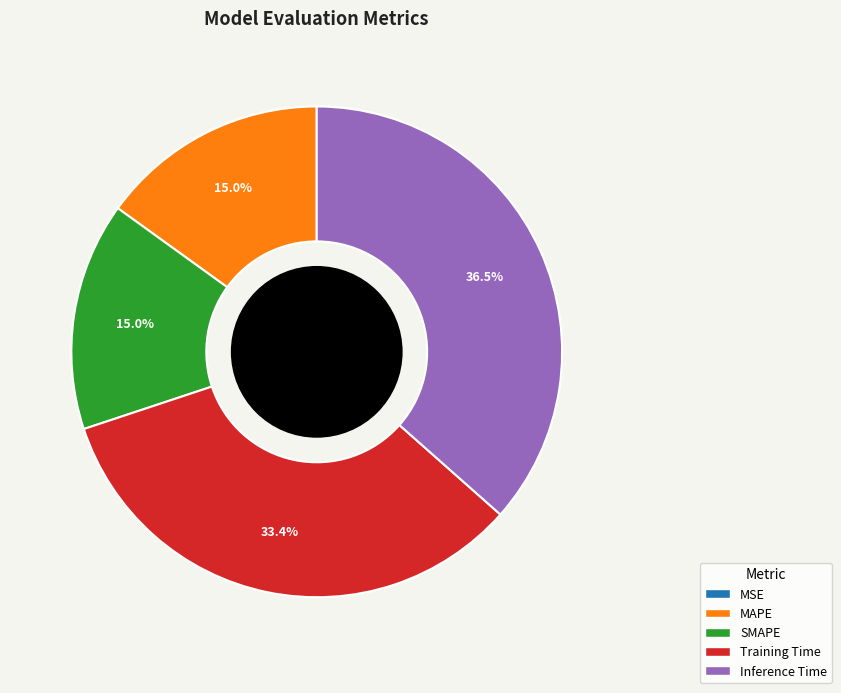

True or false: Training Time accounts for 28% of the total.

False